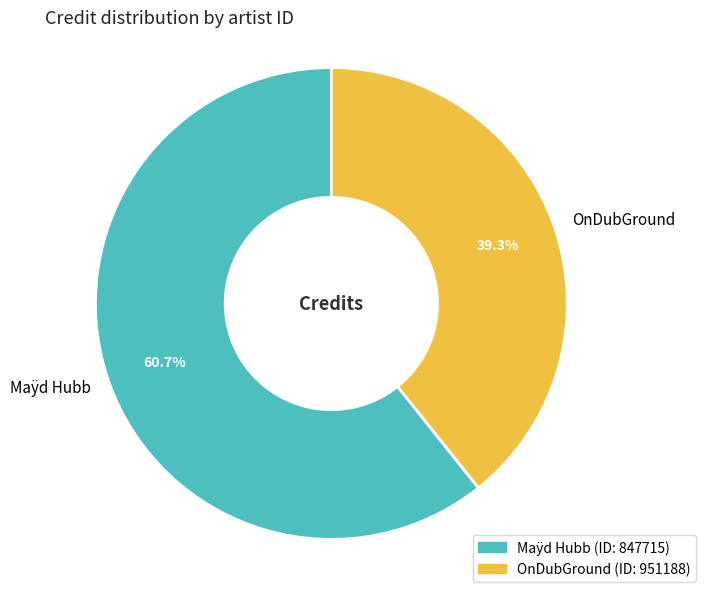

To the nearest percent, what is the average slice percentage?

50%